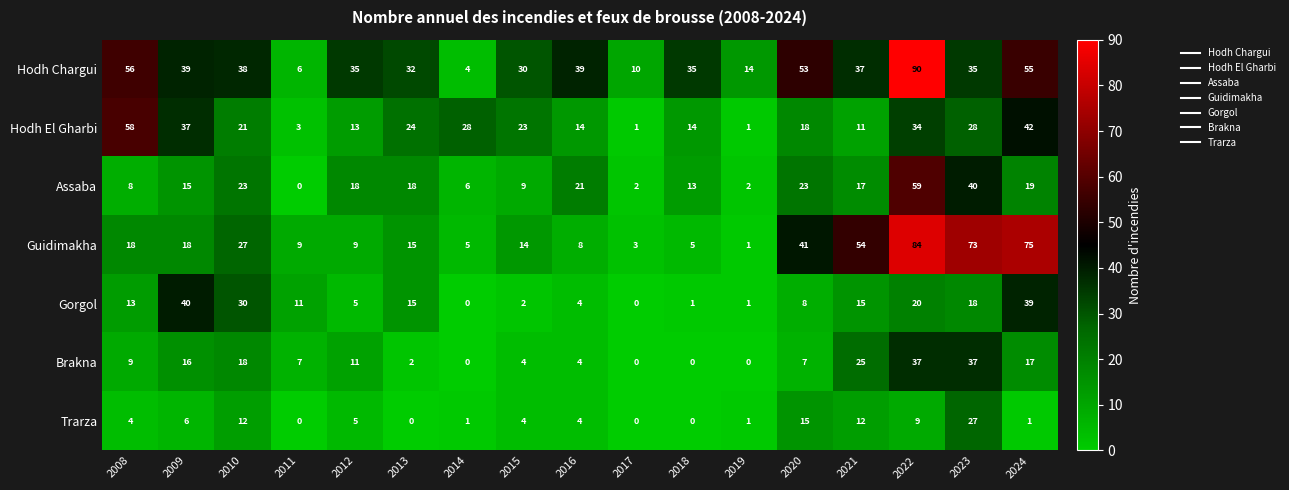

Which series has the largest range (max minus min)?

Hodh Chargui